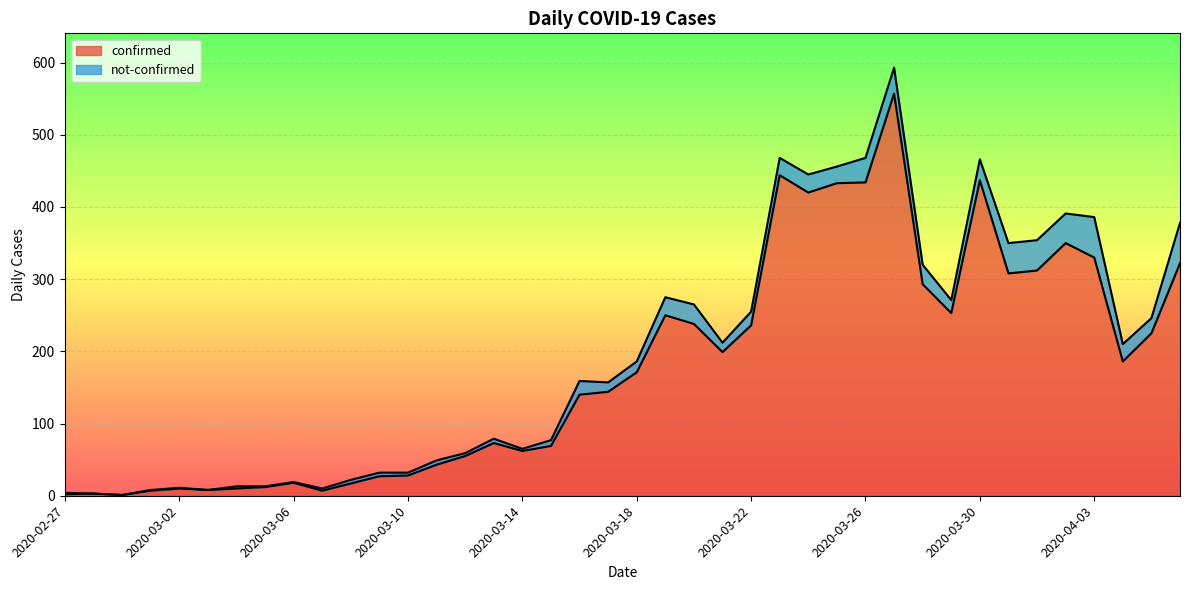

Reading right to left, transcribe all the data shown in this chart.

2020-04-06=322	2020-04-05=225	2020-04-04=186	2020-04-03=330	2020-04-02=350	2020-04-01=312	2020-03-31=308	2020-03-30=437	2020-03-29=253	2020-03-28=293	2020-03-27=557	2020-03-26=434	2020-03-25=433	2020-03-24=420	2020-03-23=444	2020-03-22=236	2020-03-21=199	2020-03-20=238	2020-03-19=250	2020-03-18=171	2020-03-17=144	2020-03-16=140	2020-03-15=69	2020-03-14=62	2020-03-13=73	2020-03-12=55	2020-03-11=43	2020-03-10=28	2020-03-09=27	2020-03-08=17	2020-03-07=7	2020-03-06=18	2020-03-05=12	2020-03-04=10	2020-03-03=8	2020-03-02=10	2020-03-01=7	2020-02-29=1	2020-02-28=3	2020-02-27=2